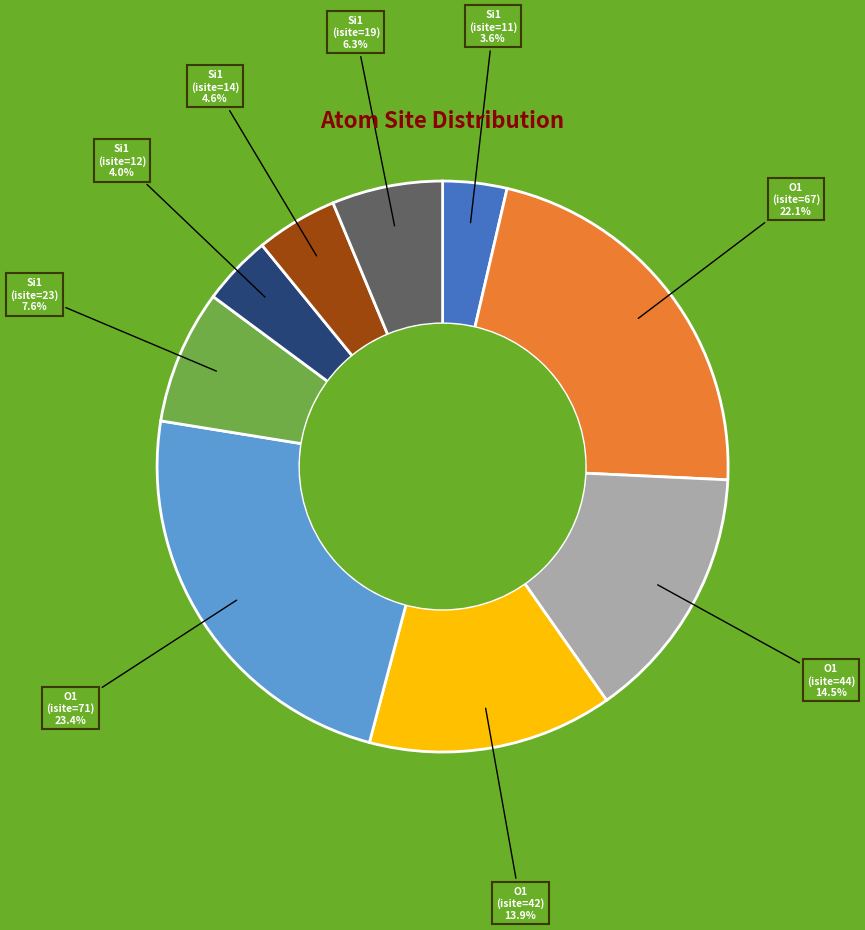

Does any single category account for the majority?

No